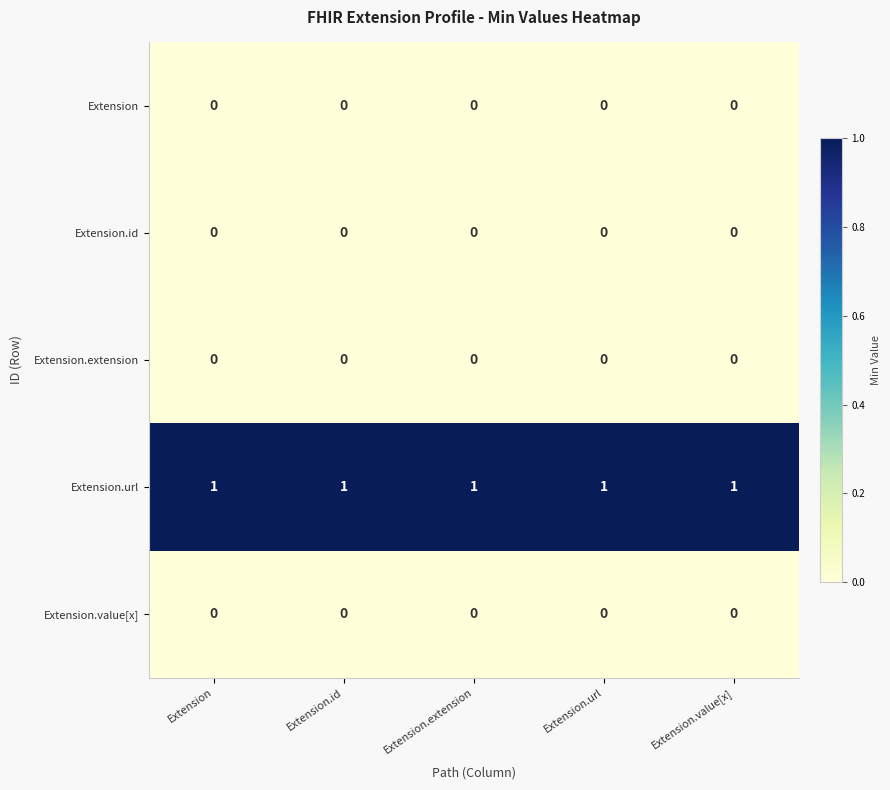

True or false: Extension.url has a value of 1 at Extension.id.

True